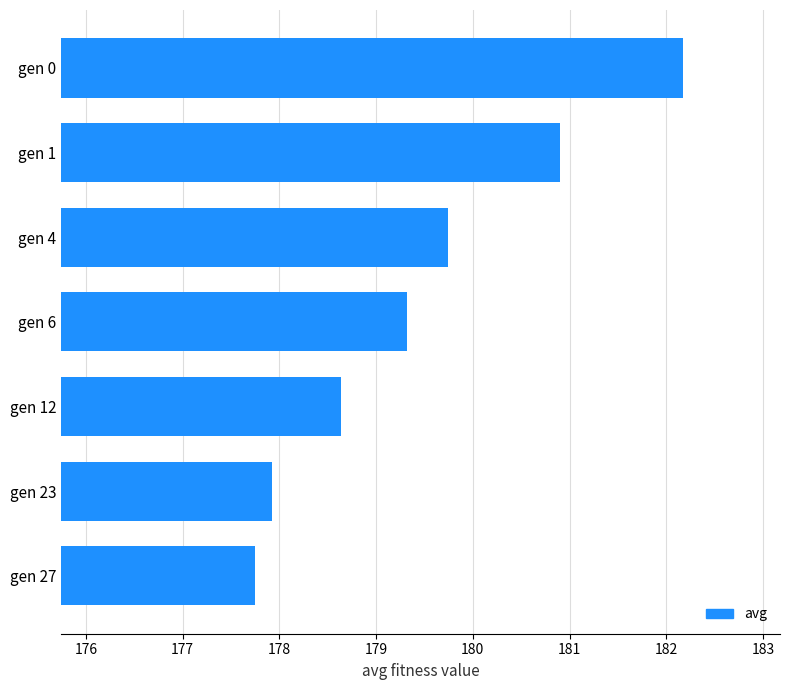

Reading bottom to top, extract all data points from this chart.

177.7	177.9	178.6	179.3	179.7	180.9	182.2